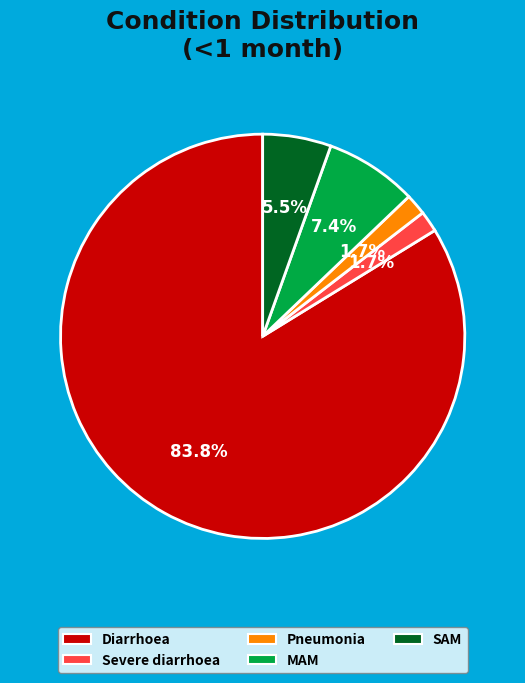

How many segments does this pie chart have?

5